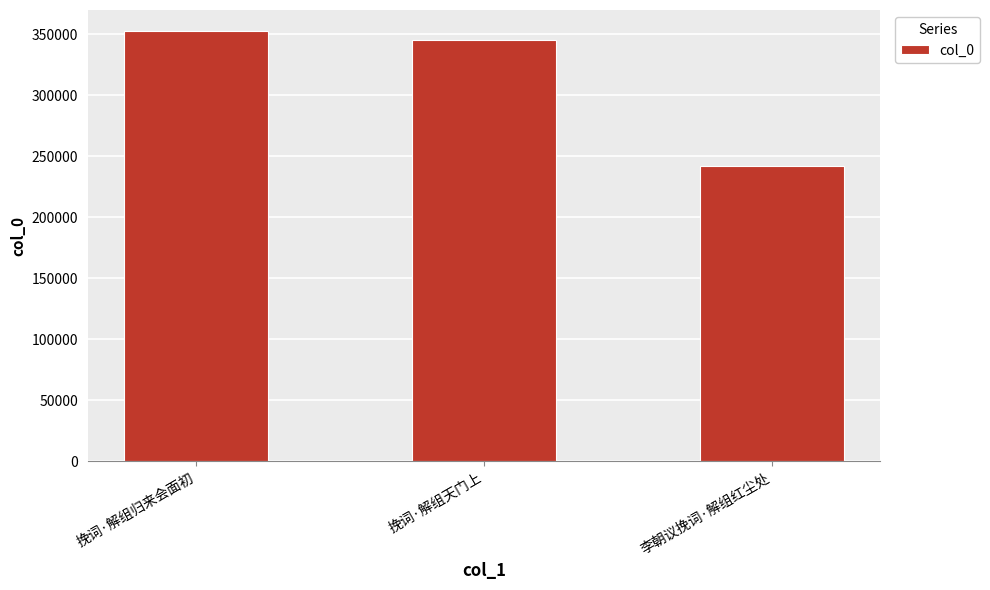

Between 挽词·解组天门上 and 挽词·解组归来会面初, which is larger?

挽词·解组归来会面初